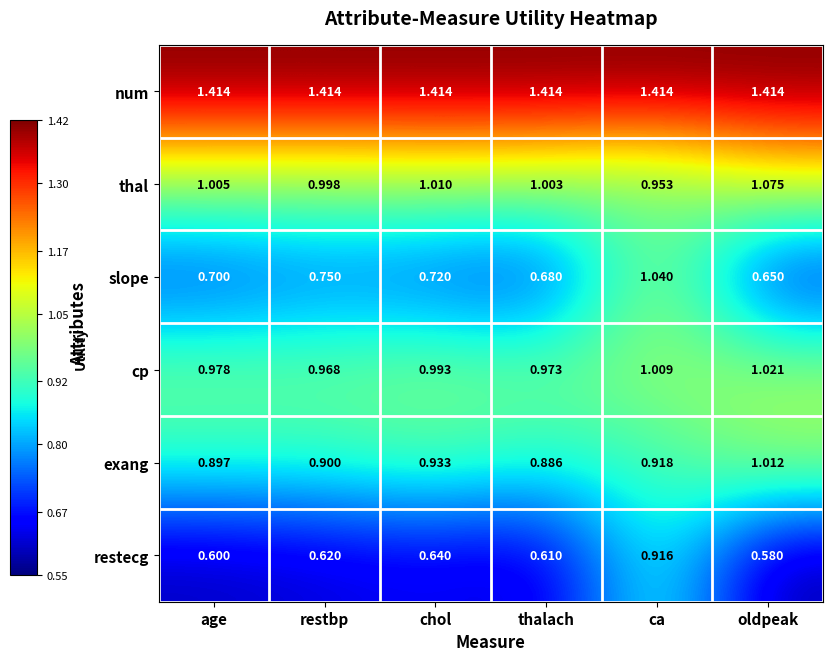

At which category is the sum across all series the highest?

ca